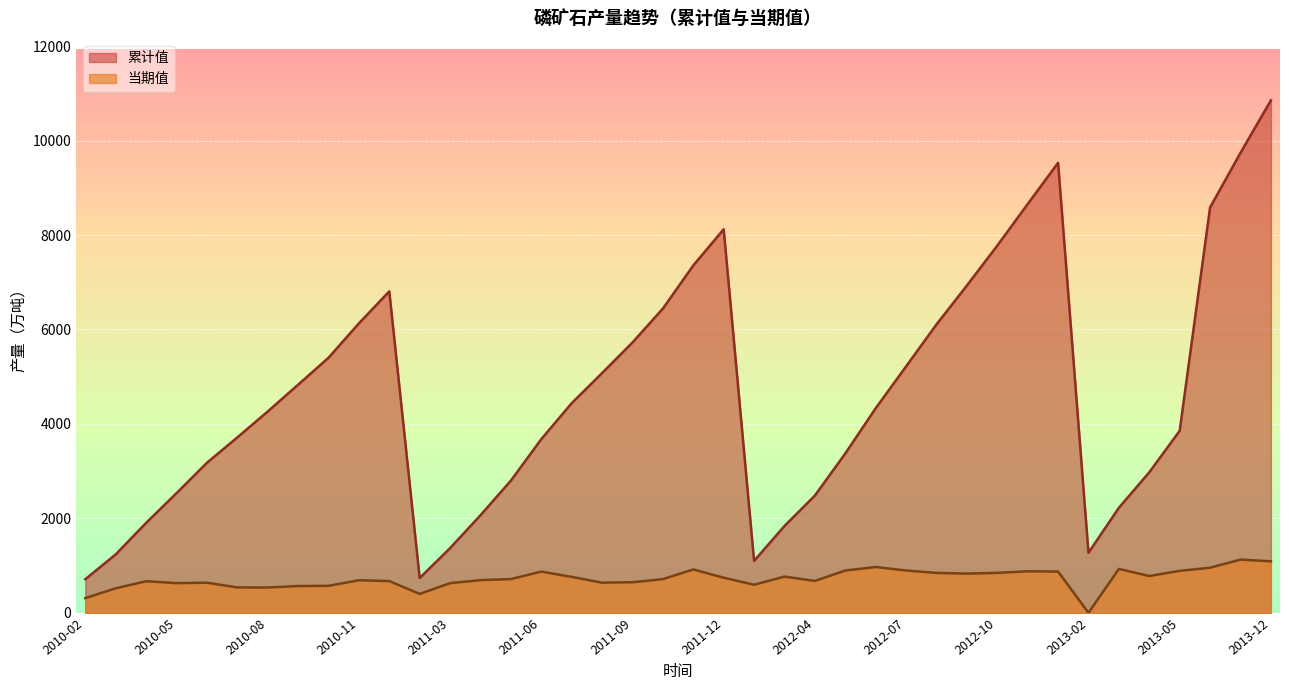

True or false: 累计值 and 当期值 intersect in this chart.

False